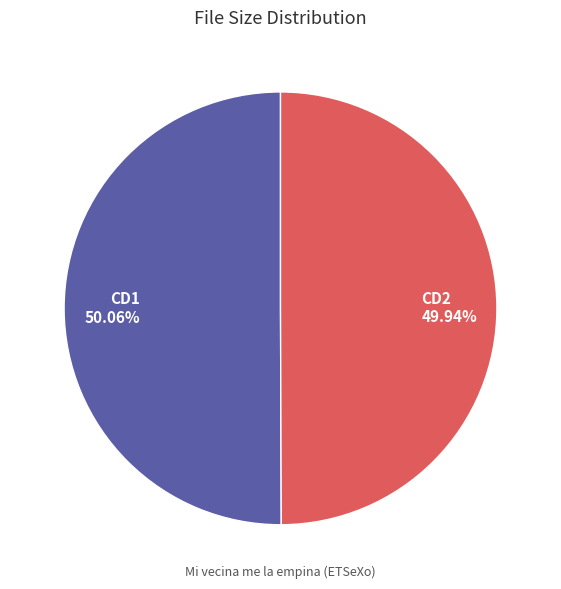

Do CD2 and CD1 together represent more than half of the pie?

Yes